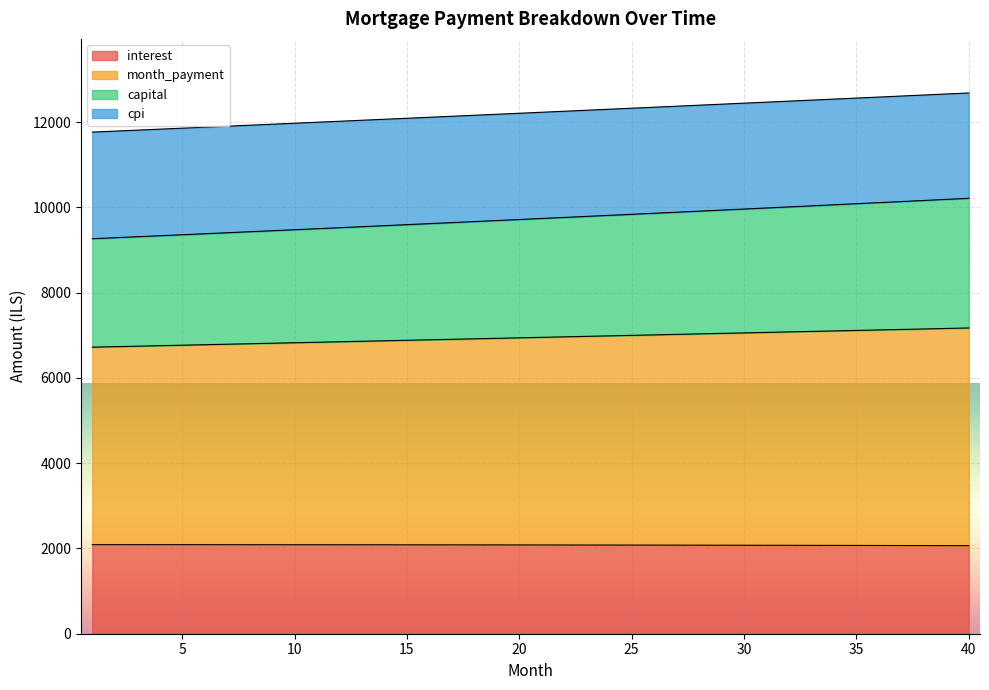

What is the maximum value for interest?

2088.5